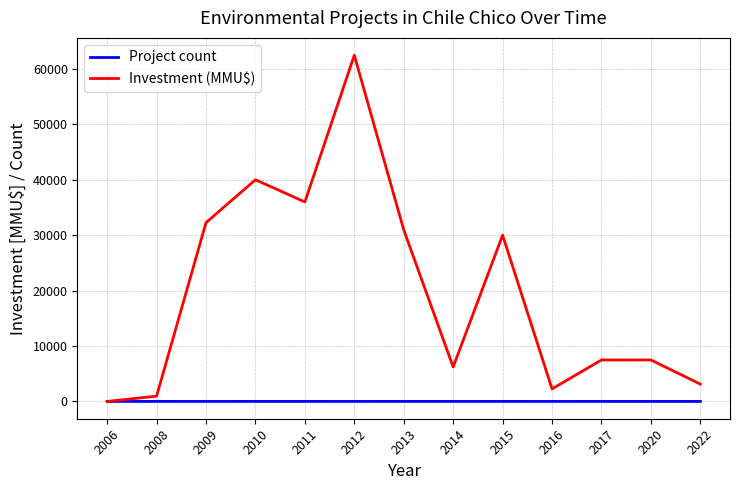

Count the Project count values in the range 1 to 2.

12